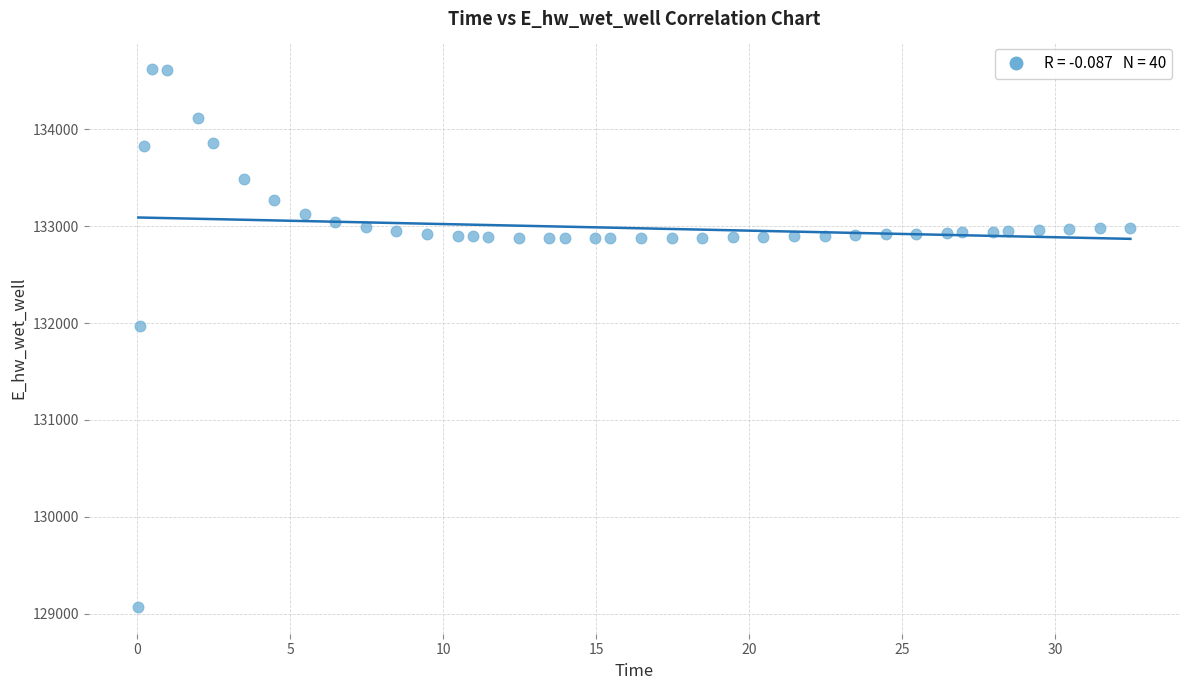

What is the range of Y values (max minus min)?

5557.6